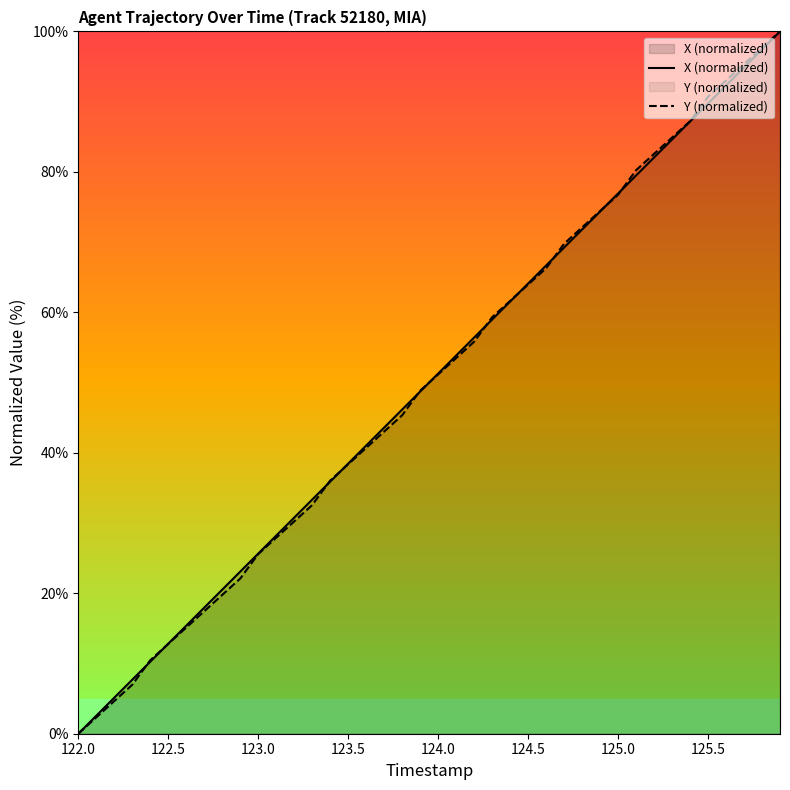

Rank the series at 125.5 from highest to lowest value.

Y (normalized), X (normalized)